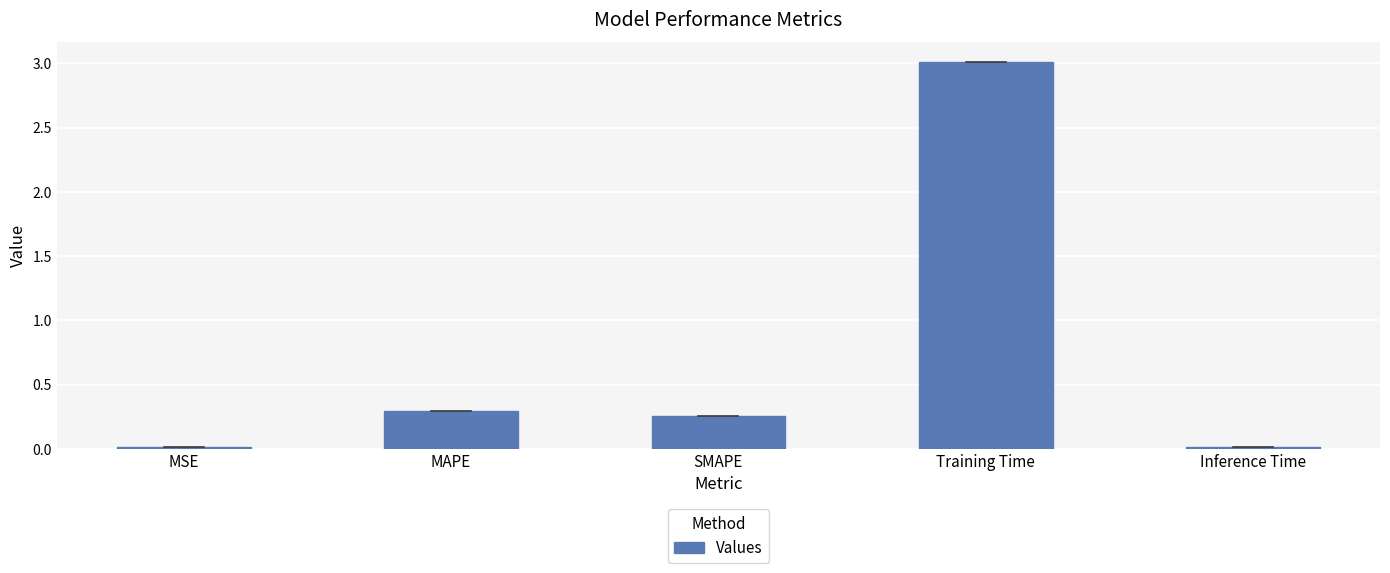

What is the change in value from MAPE to Training Time?

+2.7